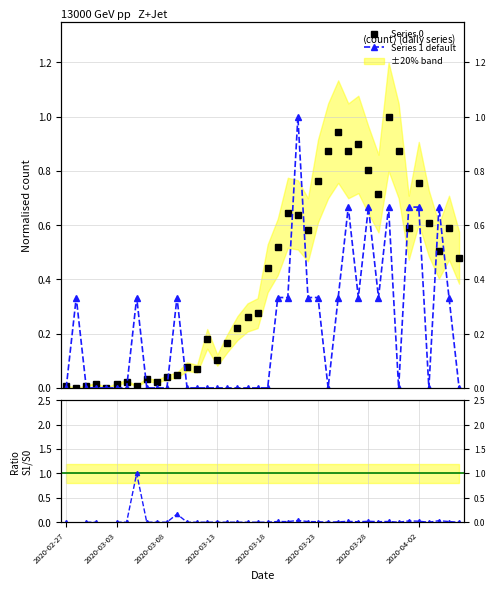

Which series ends up on top after the final intersection of Series 0 and Series 1 default?

Series 0